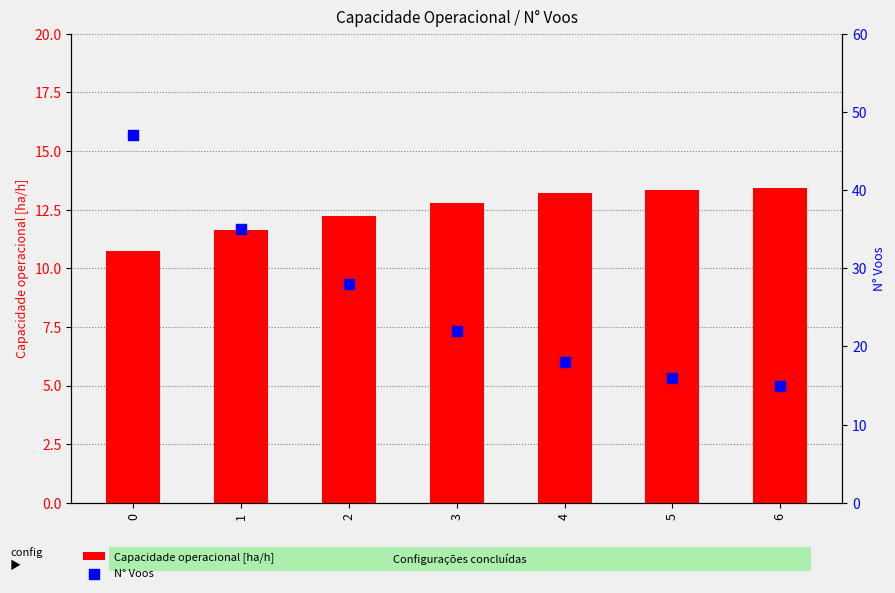

Which series reaches the minimum Y coordinate?

Capacidade operacional [ha/h]